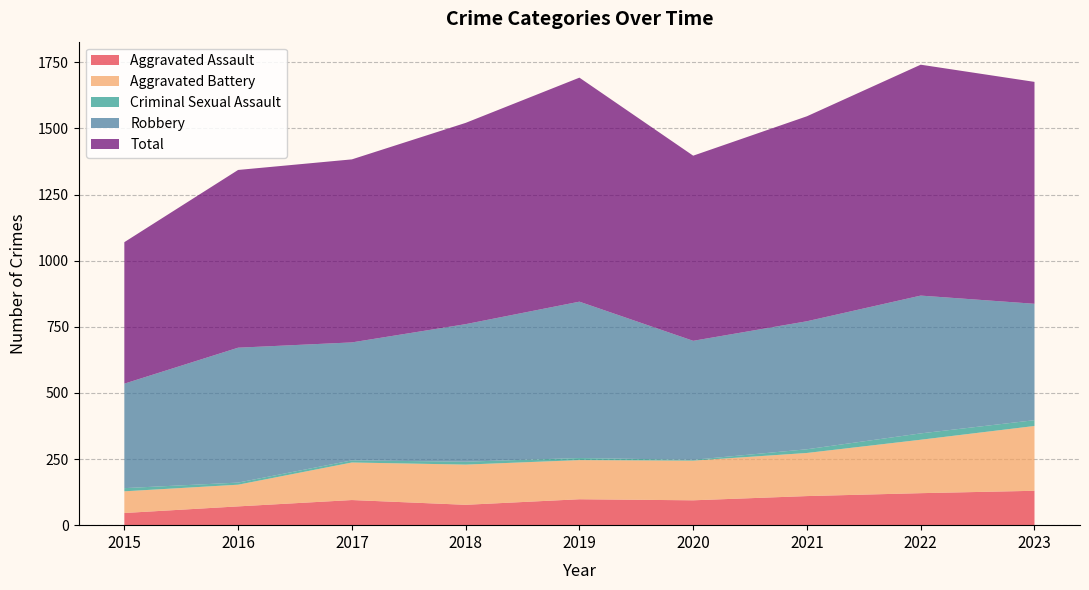

Reading left to right, transcribe all the data shown in this chart.

Aggravated Assault: 2015=46	2016=71	2017=95	2018=77	2019=98	2020=94	2021=110	2022=121	2023=130
Aggravated Battery: 2015=82	2016=82	2017=142	2018=152	2019=148	2020=150	2021=163	2022=202	2023=245
Criminal Sexual Assault: 2015=12	2016=8	2017=8	2018=11	2019=8	2020=3	2021=14	2022=24	2023=22
Robbery: 2015=395	2016=510	2017=446	2018=520	2019=591	2020=450	2021=484	2022=521	2023=440
Total: 2015=535	2016=672	2017=692	2018=761	2019=847	2020=700	2021=775	2022=873	2023=839